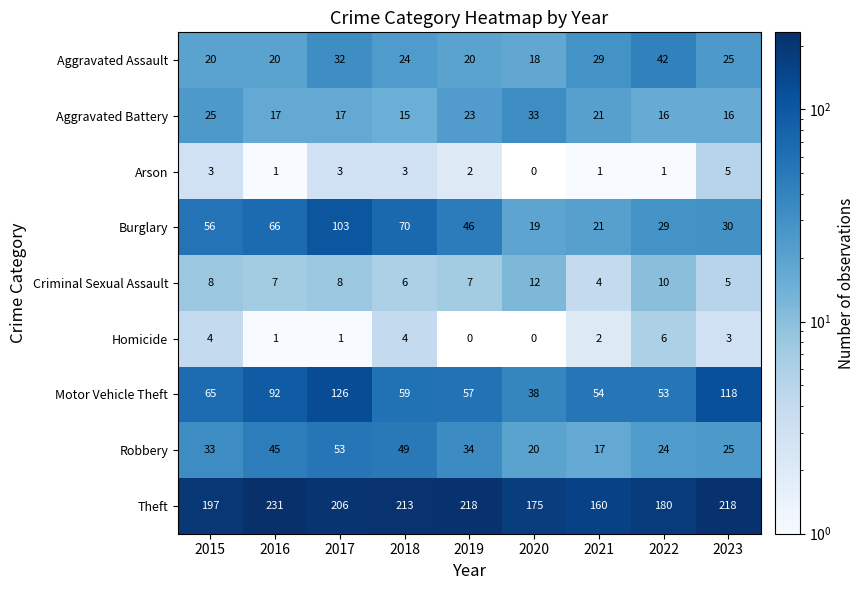

What is the total value across all series at 2017?

549